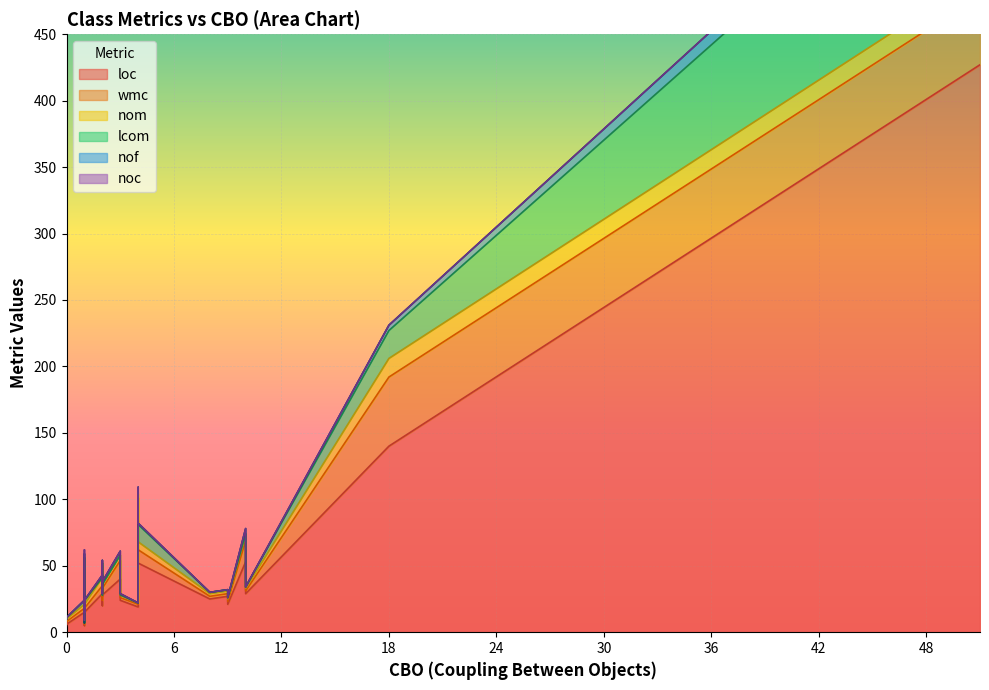

List the labels in order of lcom value, smallest first.

2, 6, 9, 11, 12, 13, 14, 15, 18, 19, 24, 26, 30, 32, 35, 36, 38, 0, 1, 7, 16, 17, 21, 25, 28, 29, 33, 34, 39, 3, 4, 8, 10, 22, 27, 37, 5, 31, 23, 20